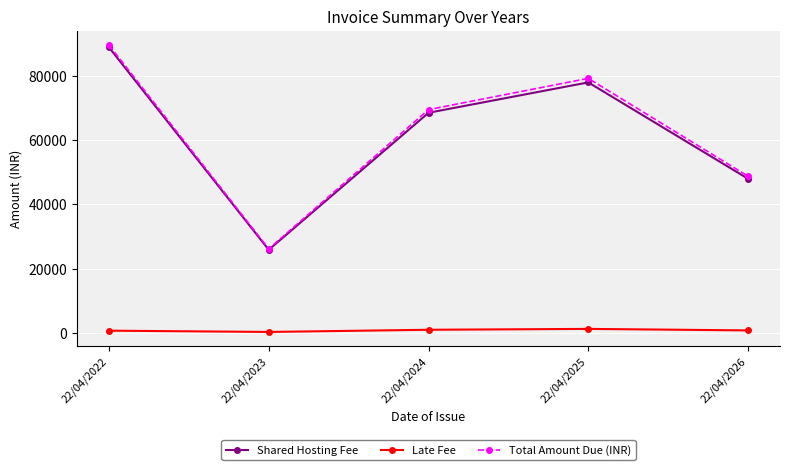

How many lines are shown in the chart?

3